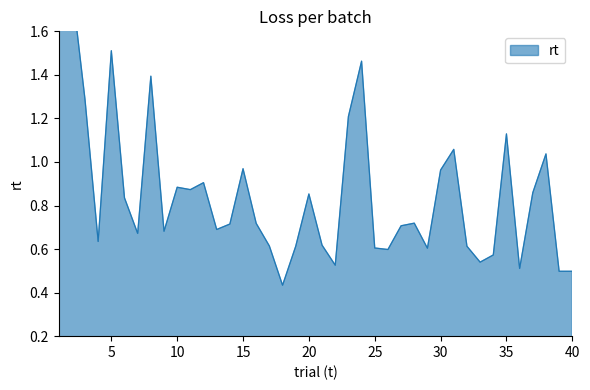

What is the greatest value displayed?

1.8